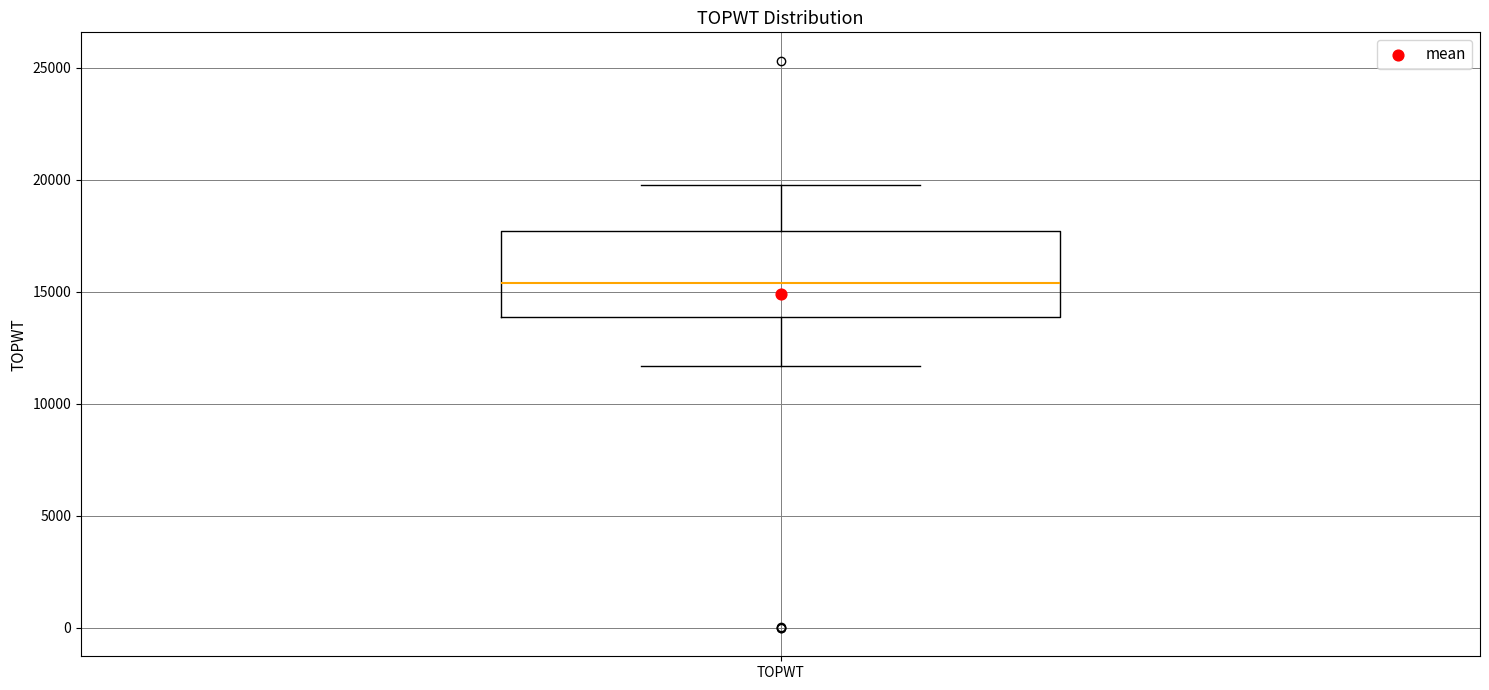

Transcribe this box plot: give where the median line is, the range the box spans, and where the two whiskers end, as read against the y-axis. The values are not printed on the chart, so give them approximately, as read against the axis.

median 15500, box 14000 to 17500, whiskers 11500 to 20000